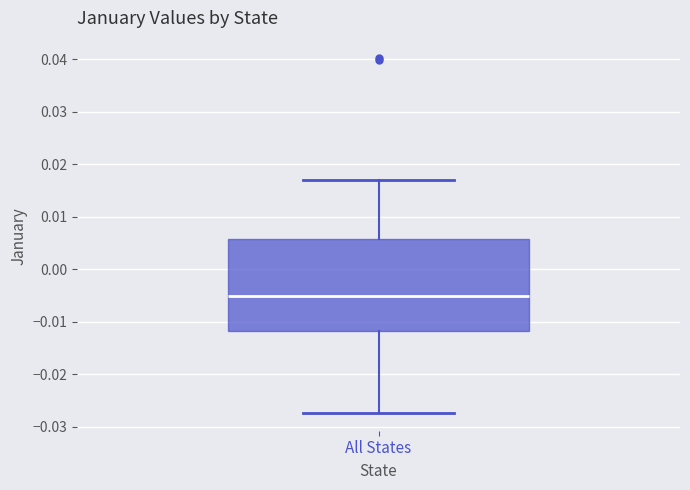

Transcribe this box plot: give where the median line is, the range the box spans, and where the two whiskers end, as read against the y-axis. The values are not printed on the chart, so give them approximately, as read against the axis.

median -0.005, box -0.012 to 0.006, whiskers -0.027 to 0.017